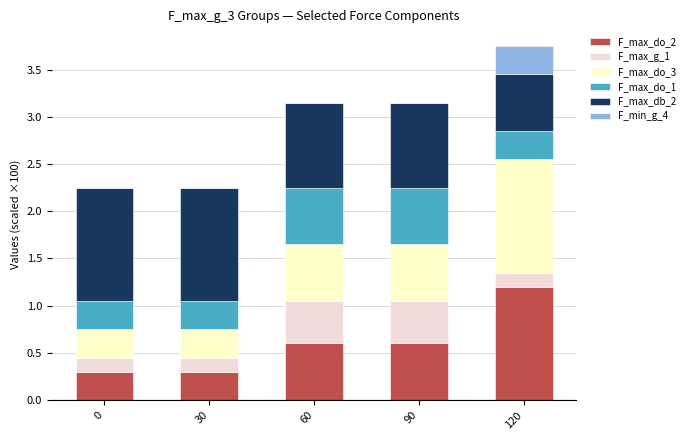

At which category is the sum across all series the highest?

120